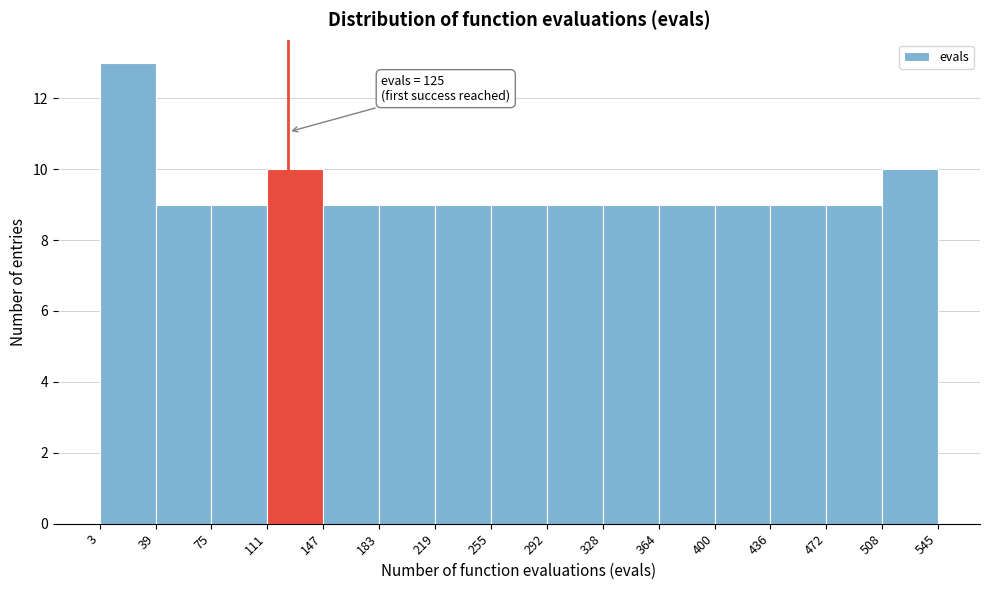

Which range on the x-axis has the tallest bar?

3 to 39